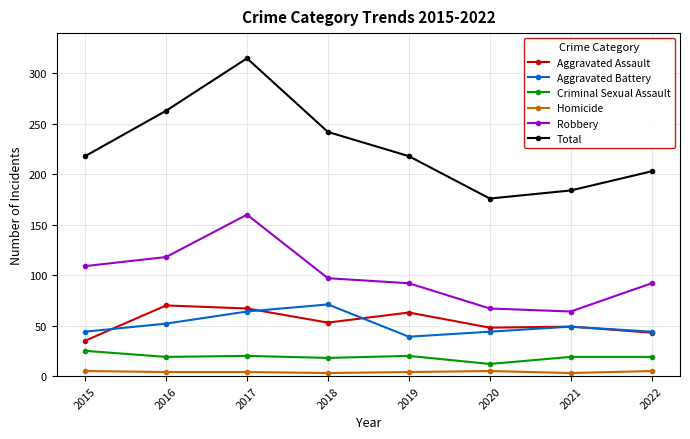

Which series has the largest total across all categories?

Total